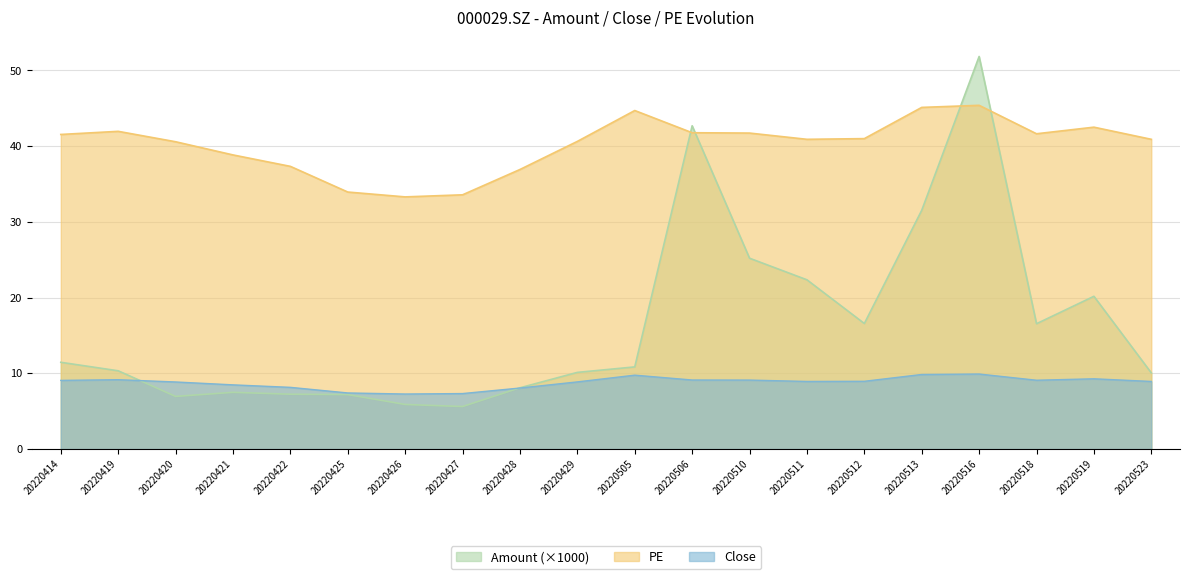

At which category is the sum across all series the highest?

20220516